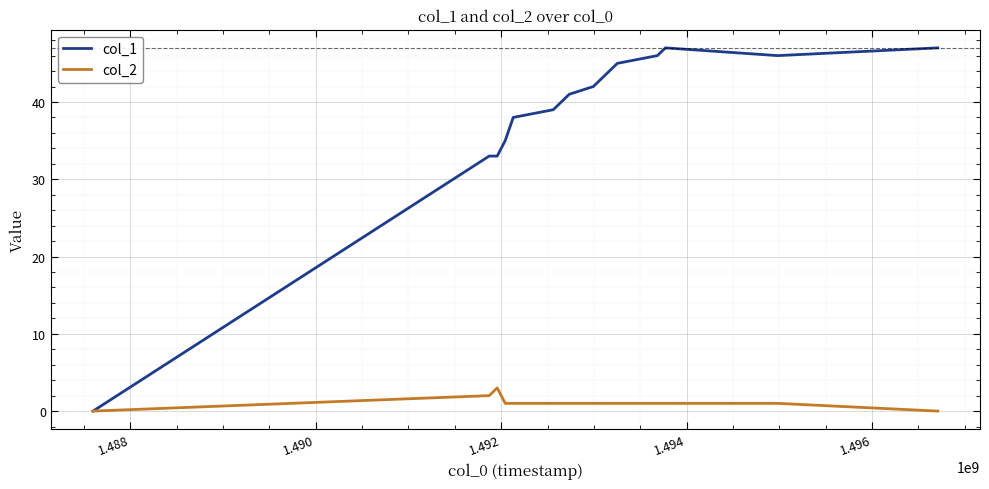

Rank the series by their maximum value, from highest to lowest.

col_1, col_2